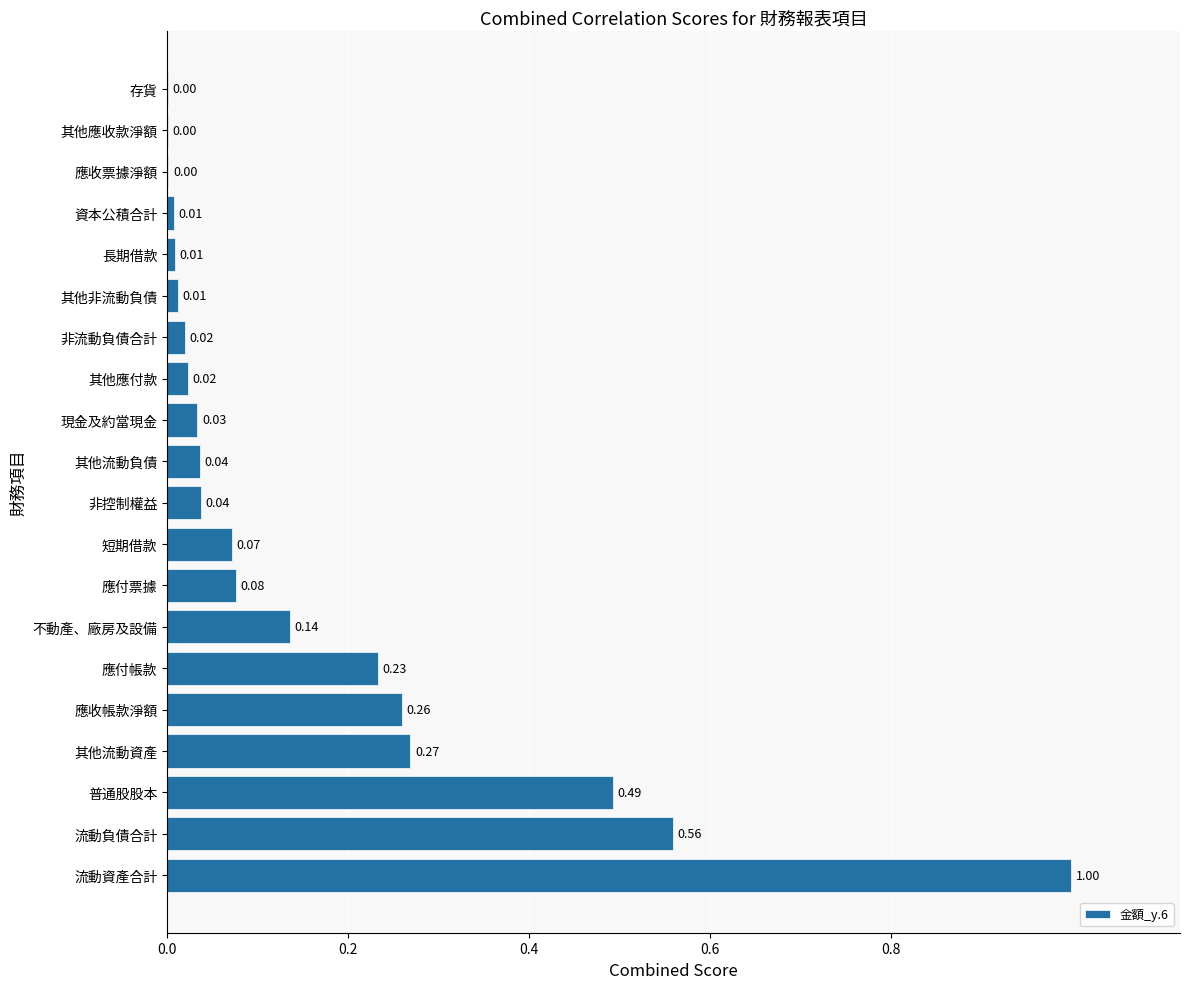

What is the greatest value displayed?

1.0